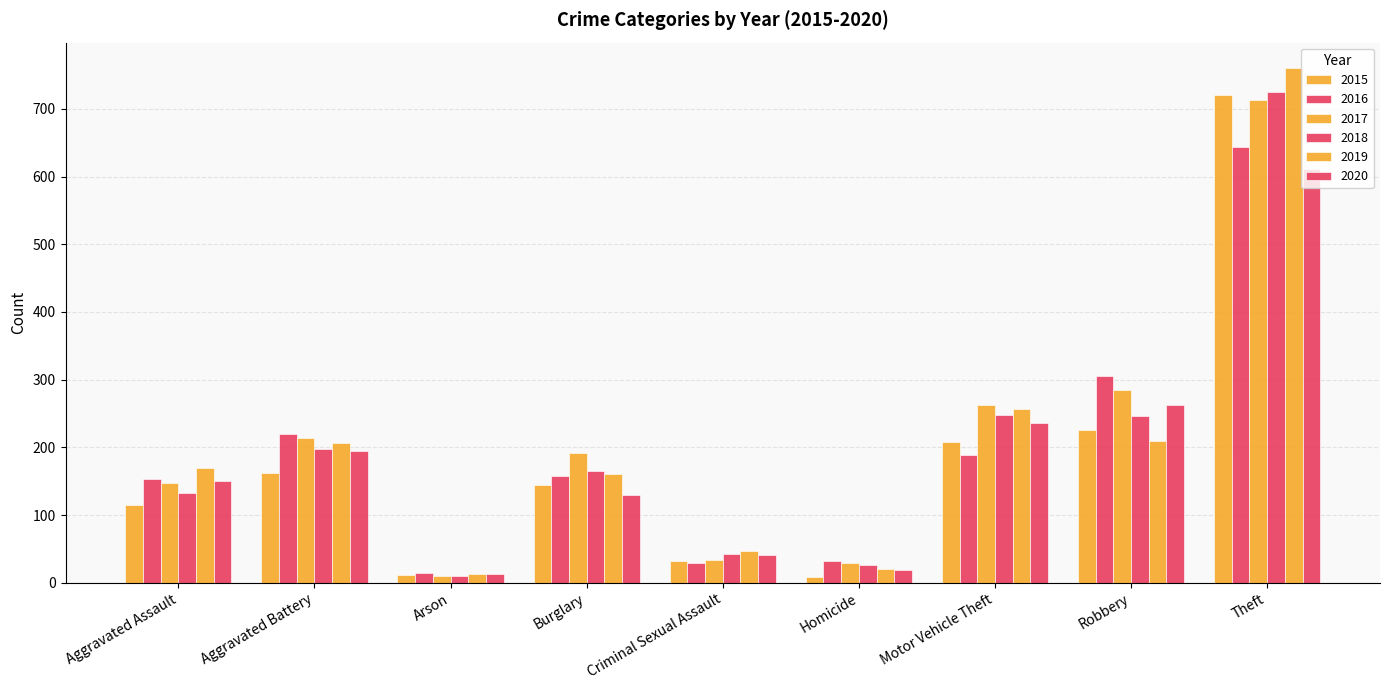

The 2016 series shows 153 at Aggravated Assault. True or false?

True